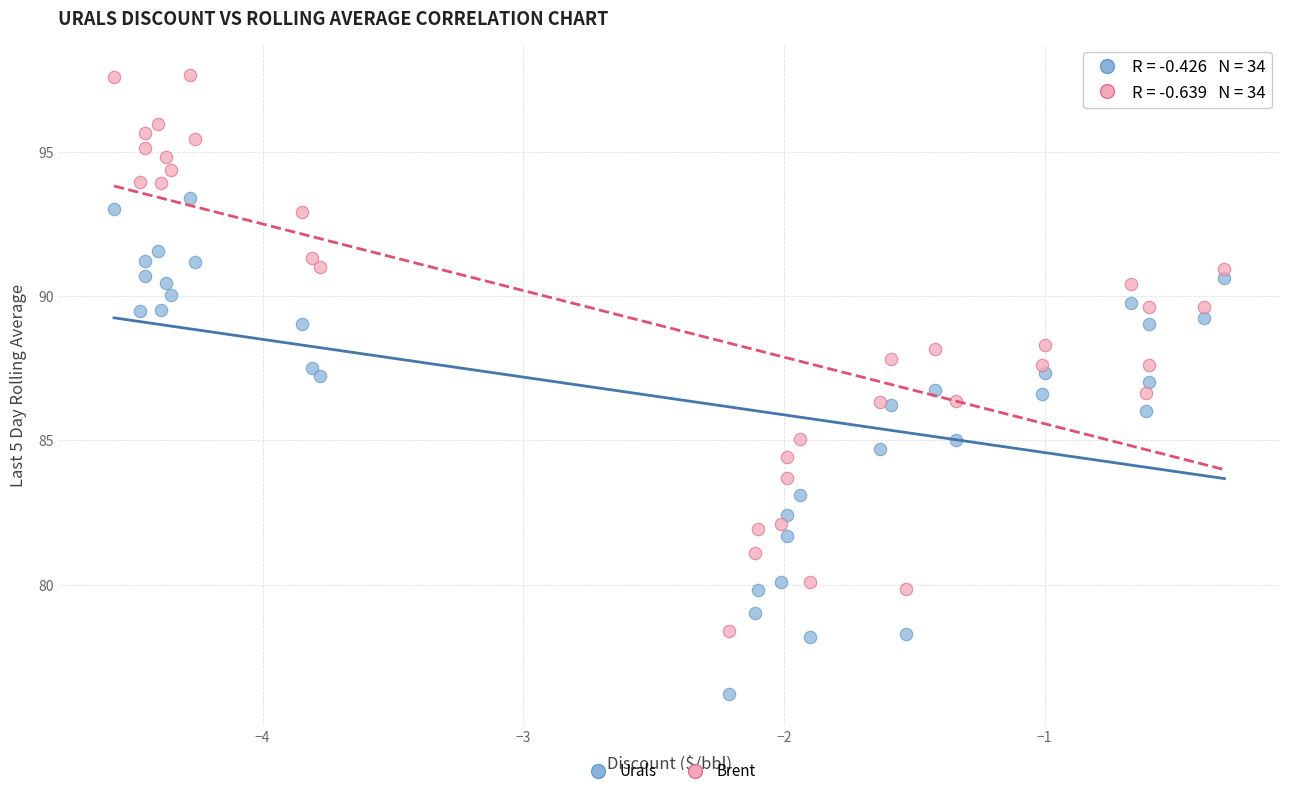

Which series has the largest Y range (max minus min)?

Brent